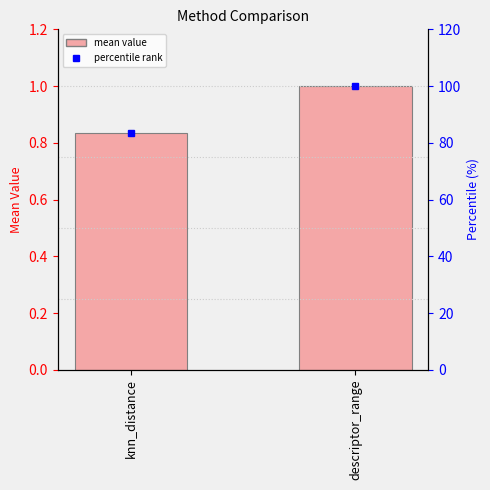

What is the average value?

0.9